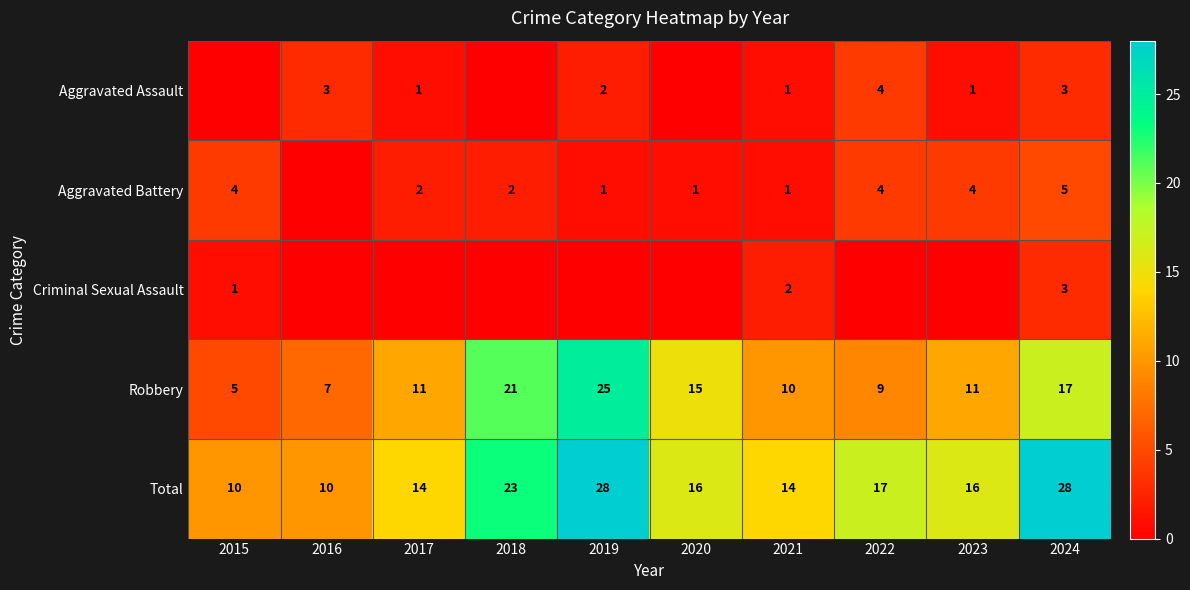

True or false: Robbery has a value of 16 at 2021.

False